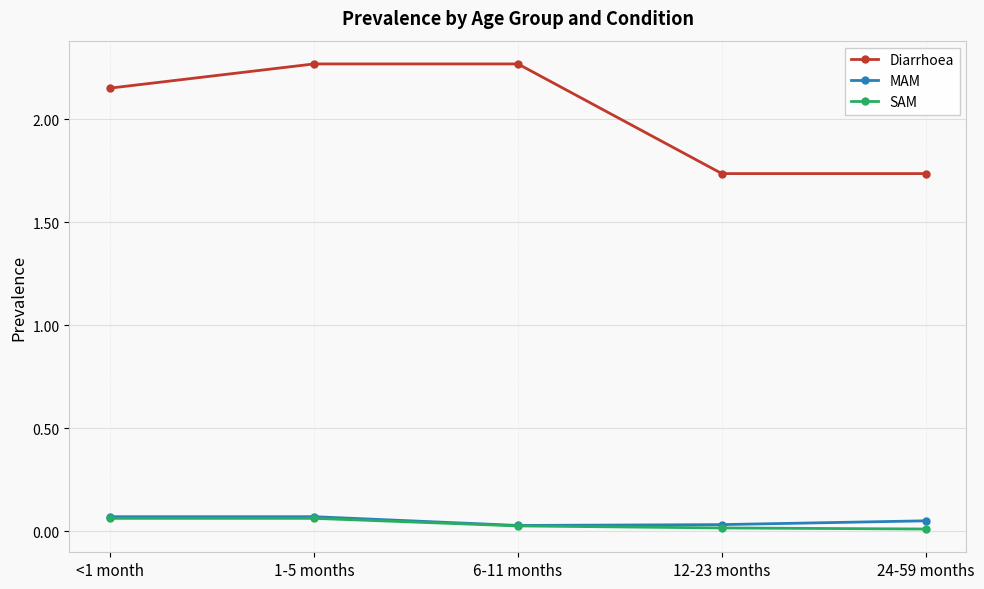

At which label is Diarrhoea closest to 2?

<1 month